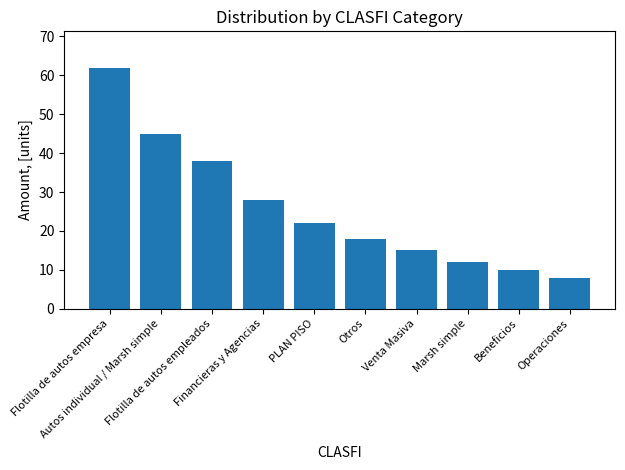

Between Marsh simple and Otros, which is larger?

Otros